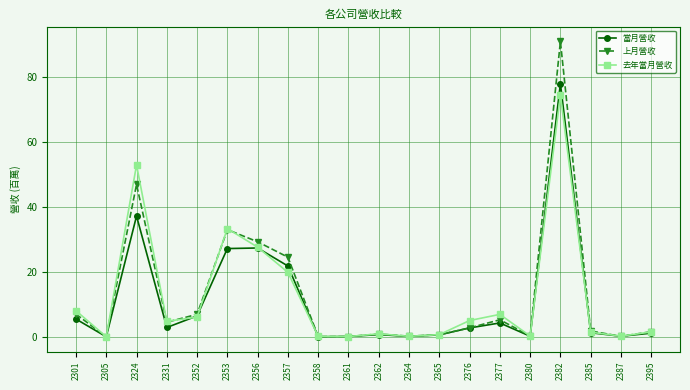

True or false: 當月營收 has more than 2 interior local peaks.

True